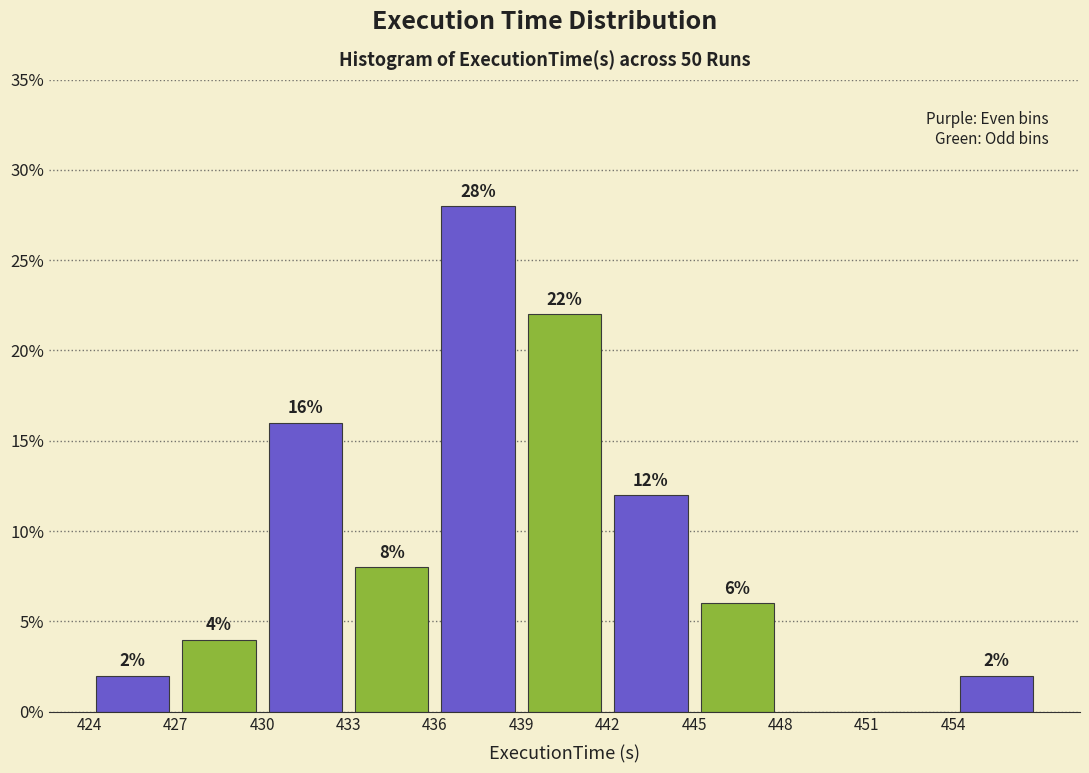

Which range on the x-axis has the tallest bar?

436 to 439